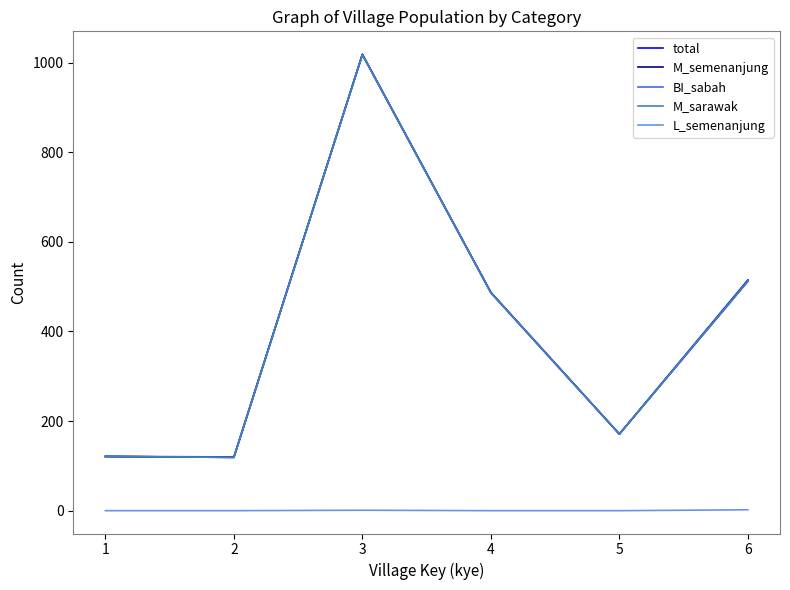

Which series has the largest total across all categories?

total